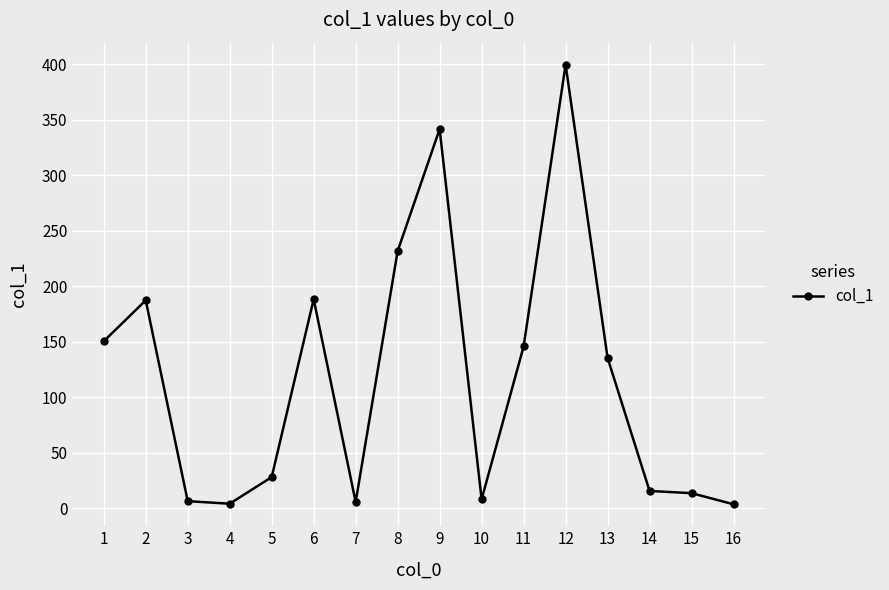

Which category has the highest value across all series?

12